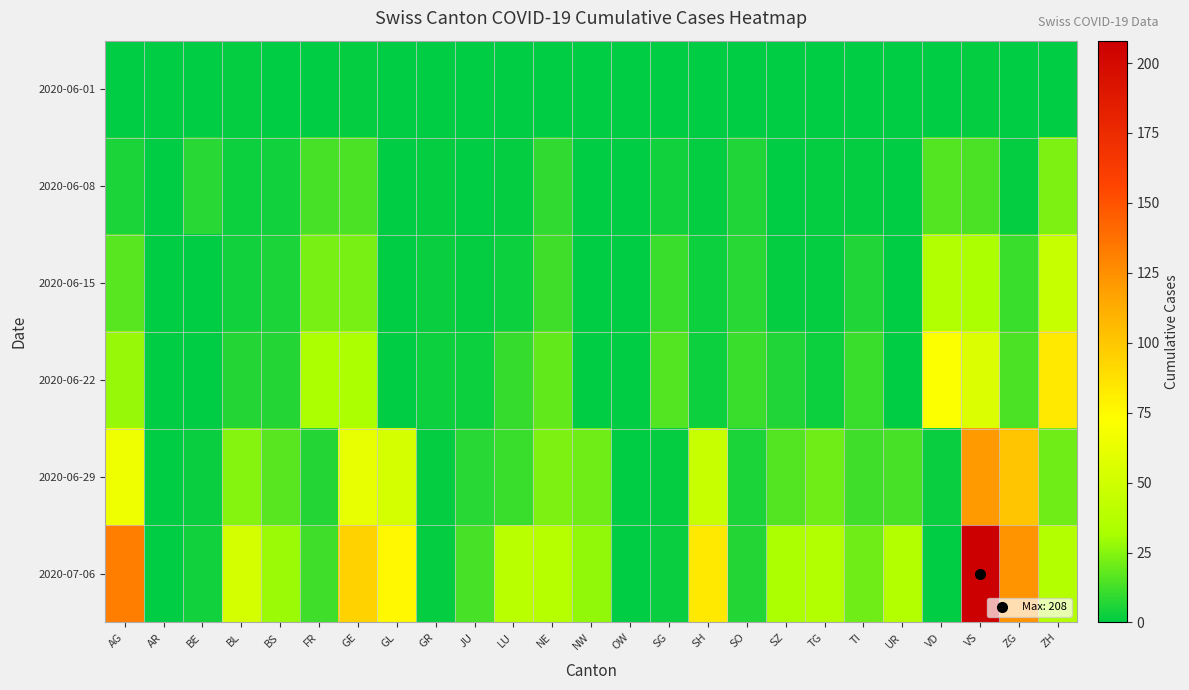

Between AG and SZ, which series saw the biggest shift?

2020-07-06